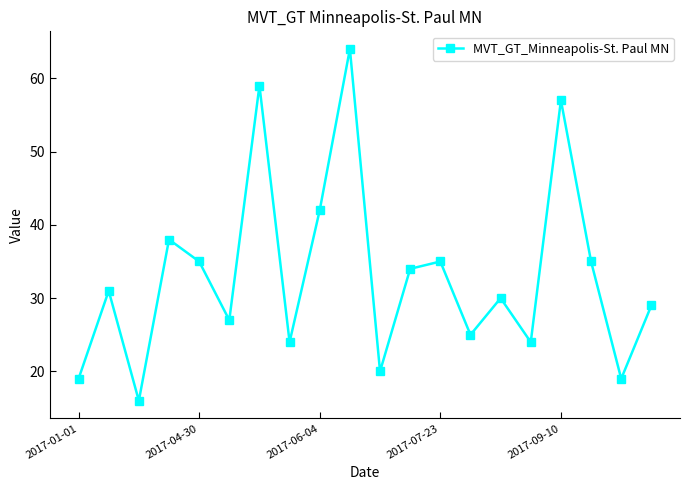

What is the value of the 1st point from the left?

19